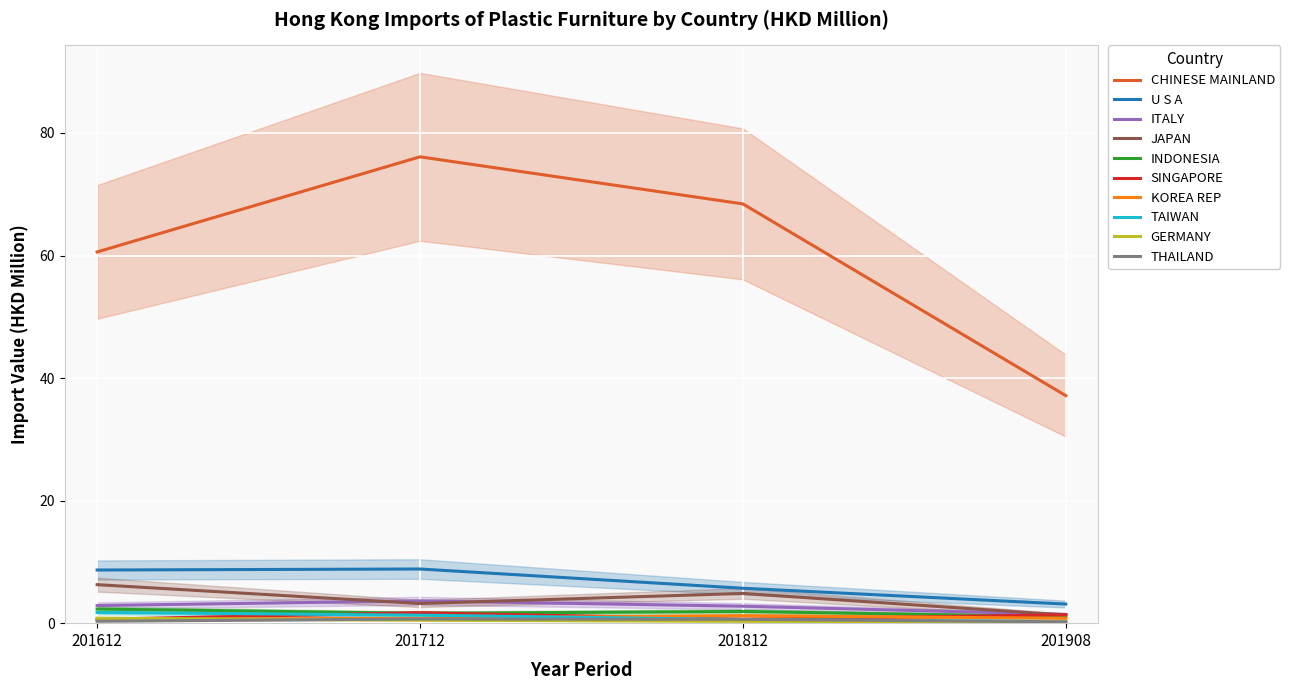

Which series changed the most between CHINESE MAINLAND and INDONESIA?

201712